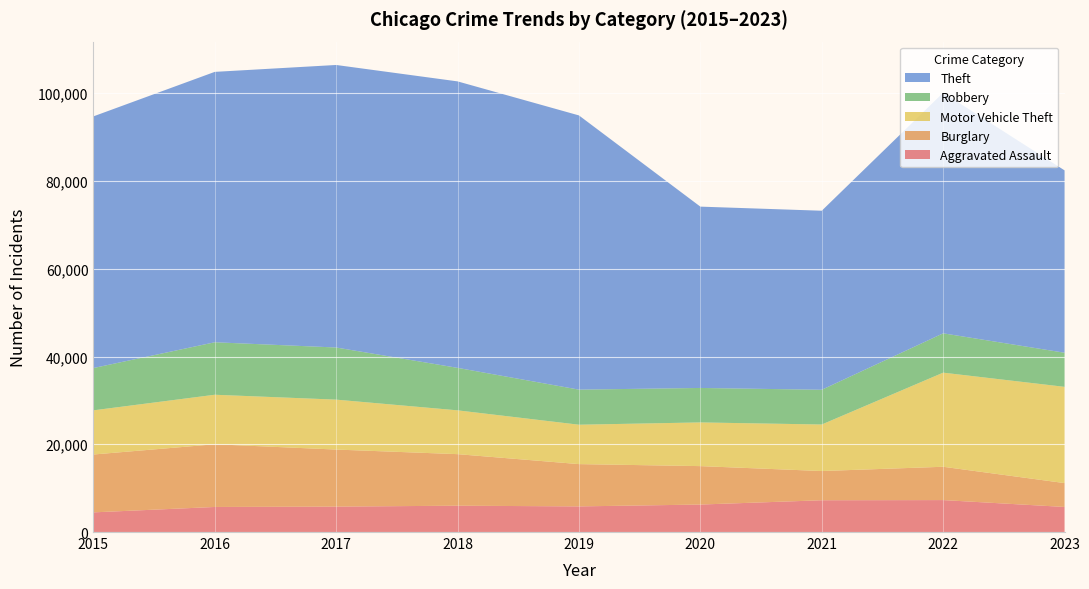

Reading left to right, extract all data points from this chart.

Aggravated Assault: 2015=4480	2016=5712	2017=5793	2018=6001	2019=5841	2020=6263	2021=7242	2022=7280	2023=5714
Burglary: 2015=13184	2016=14289	2017=13001	2018=11747	2019=9638	2020=8758	2021=6659	2022=7593	2023=5439
Motor Vehicle Theft: 2015=10068	2016=11286	2017=11380	2018=9985	2019=8977	2020=9959	2021=10602	2022=21448	2023=21933
Robbery: 2015=9638	2016=11960	2017=11880	2018=9681	2019=7995	2020=7855	2021=7918	2022=8964	2023=7775
Theft: 2015=57350	2016=61621	2017=64386	2018=65287	2019=62492	2020=41322	2021=40801	2022=54833	2023=41558